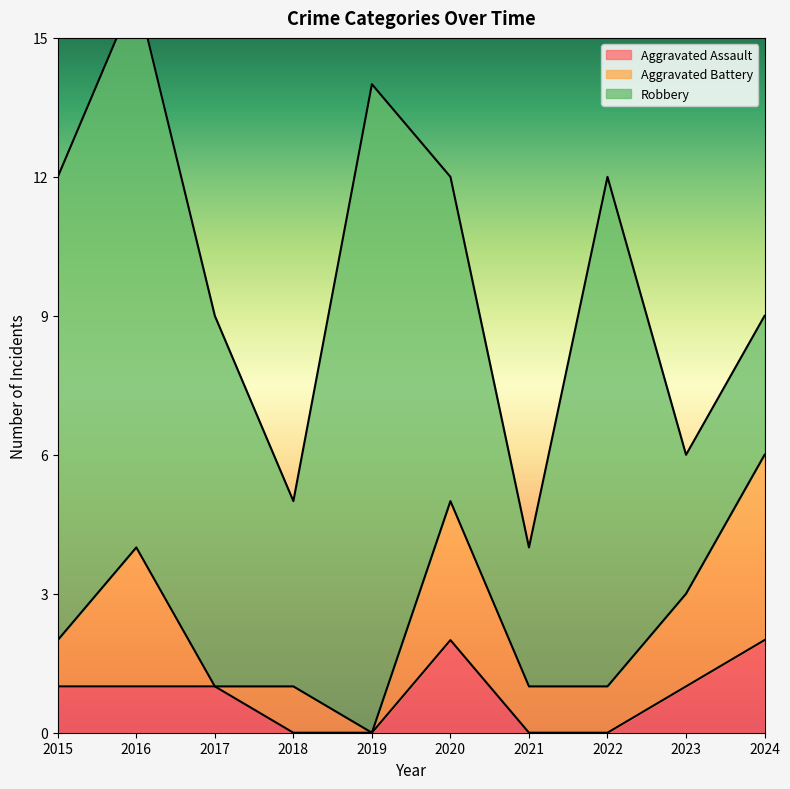

The Aggravated Assault series shows 0 at 2021. True or false?

True